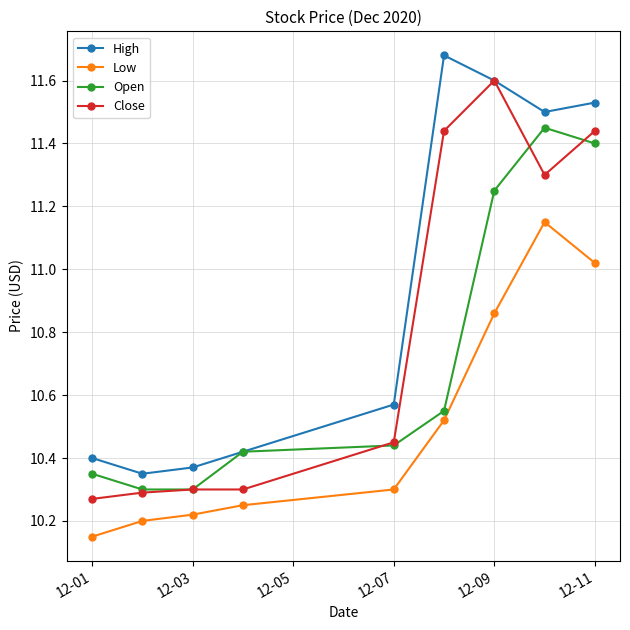

What is the sum of all High values?

98.4